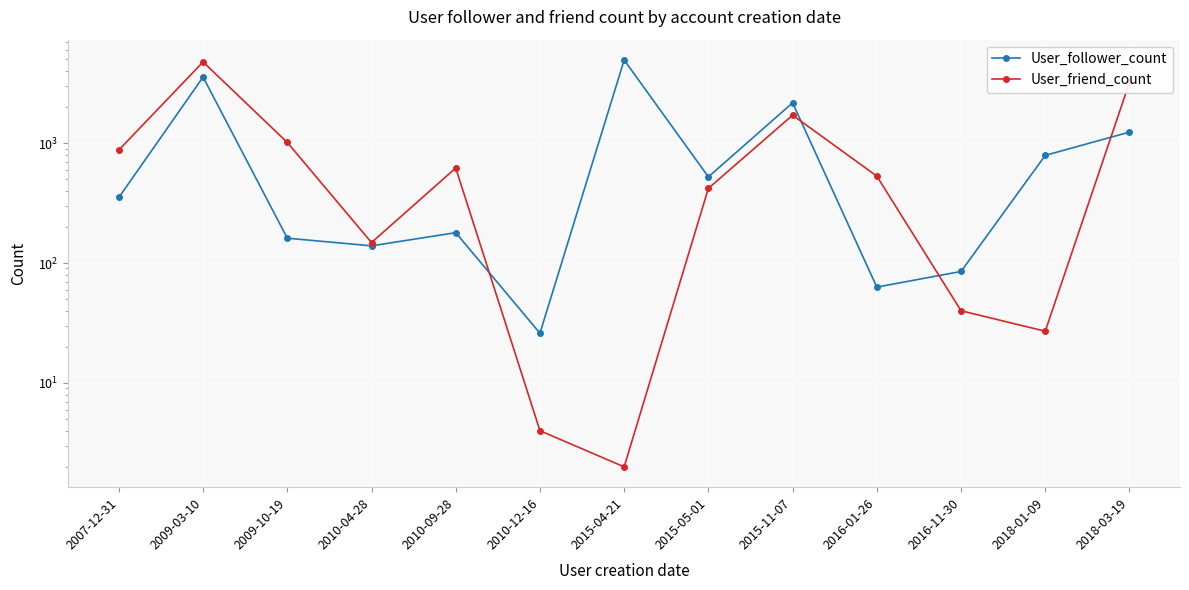

What is the label of the 4th point from the right?

2016-01-26